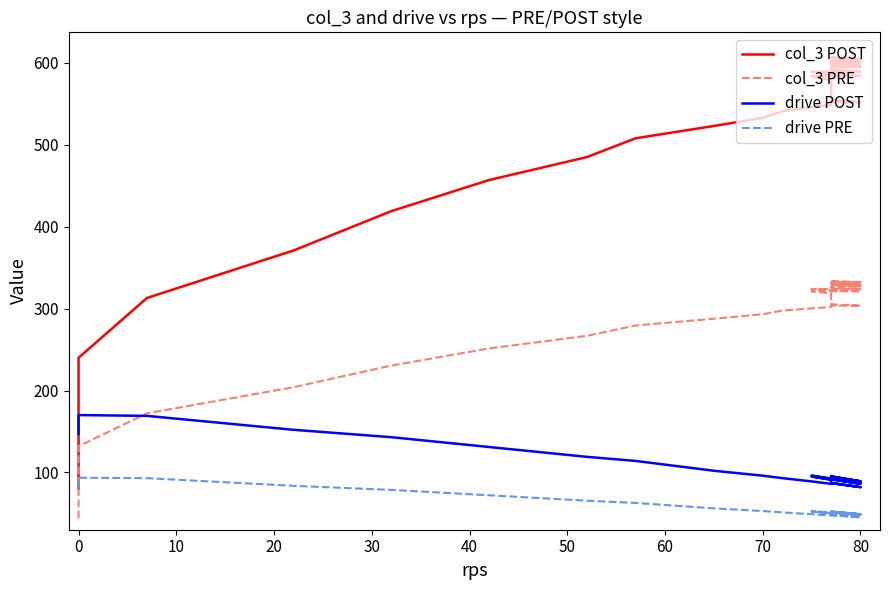

What is the sum of all col_3 PRE values?

11482.4